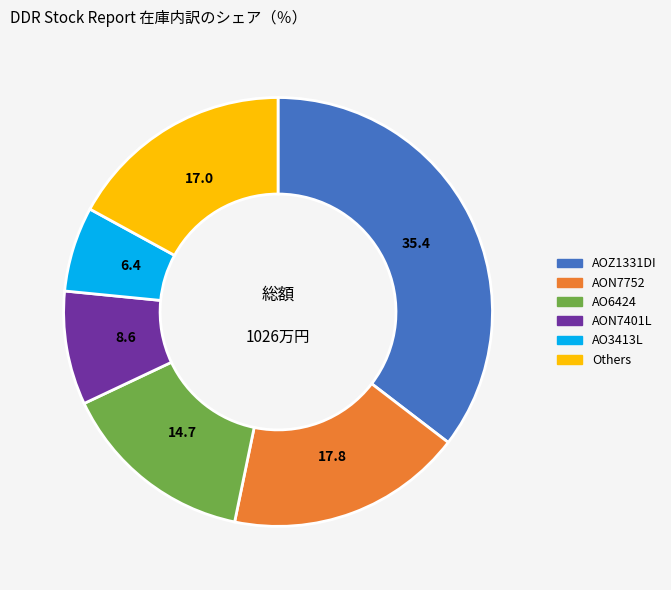

Is there a majority slice in this chart?

No